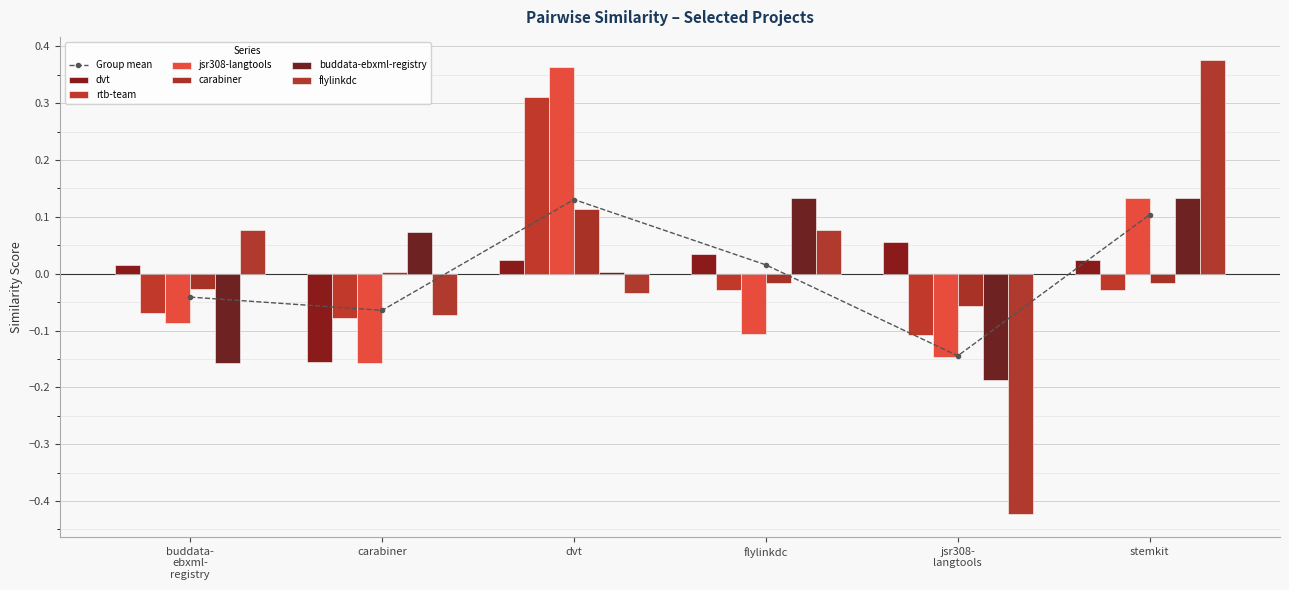

Which series has the largest total across all categories?

rtb-team.csv